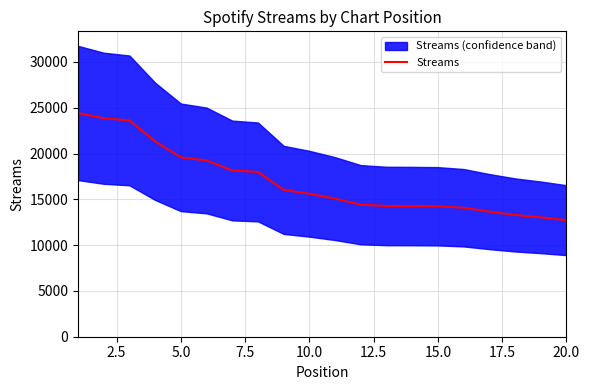

What is the smallest value displayed?

12724